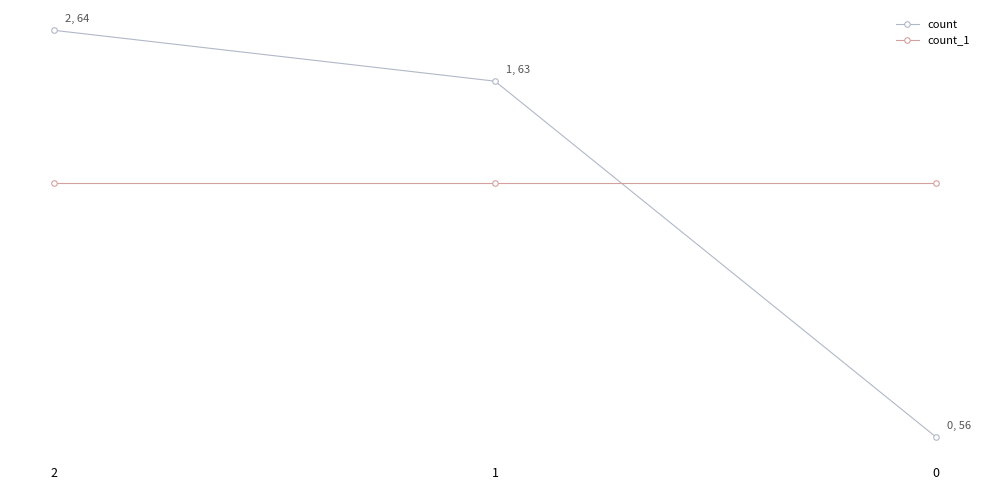

What are all the series names shown in the legend?

count, count_1